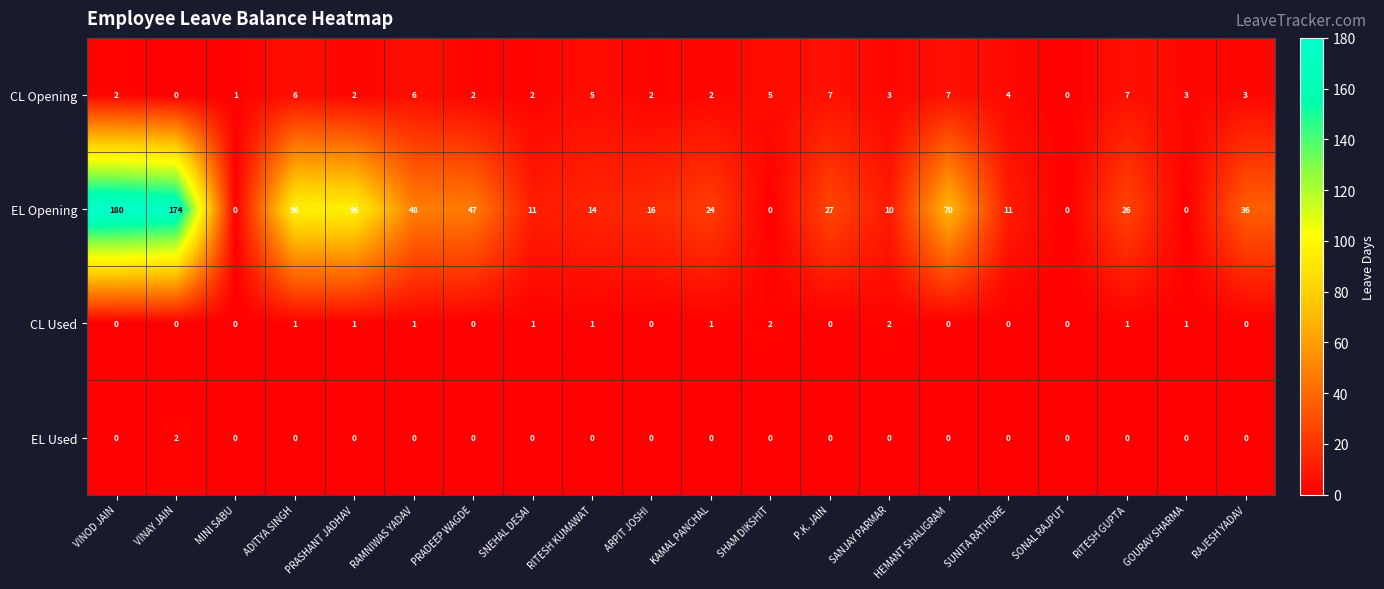

Is it true that EL Used equals 0 at SANJAY PARMAR?

True